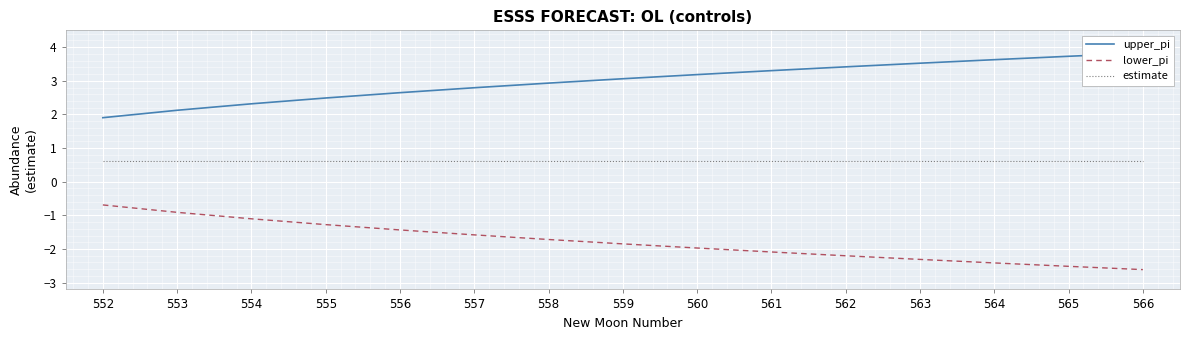

Is the value of estimate at 563 greater than the value of upper_pi at 562?

No